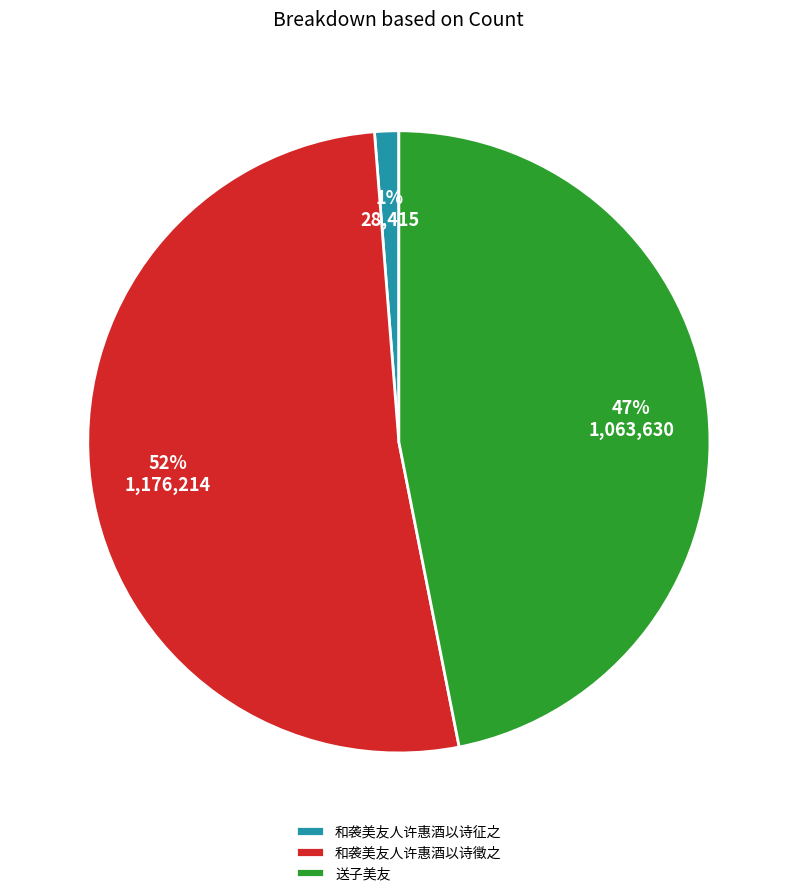

Which slice is the smallest?

和袭美友人许惠酒以诗征之